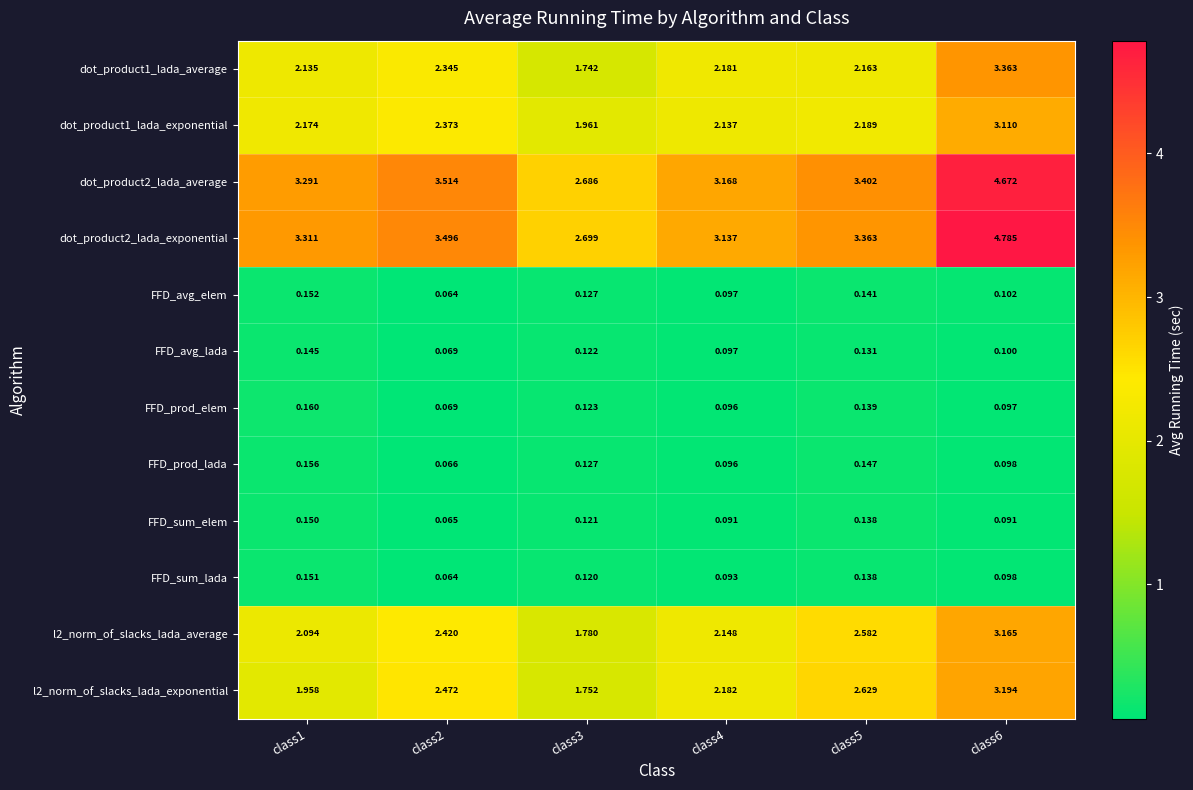

Is the value of FFD_prod_elem at class5 greater than the value of l2_norm_of_slacks_lada_exponential at class6?

No